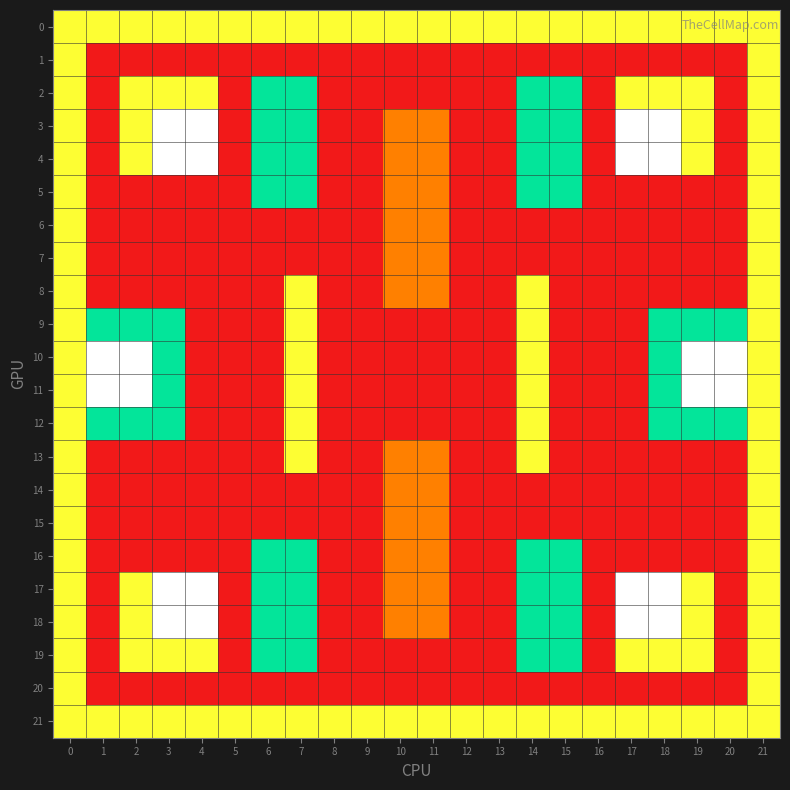

Which series has the largest range (max minus min)?

3